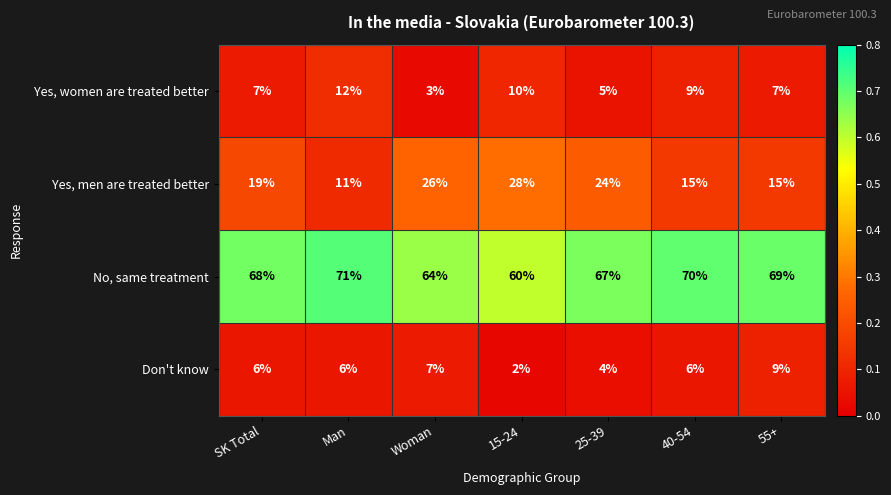

Which category has the highest value across all series?

Man